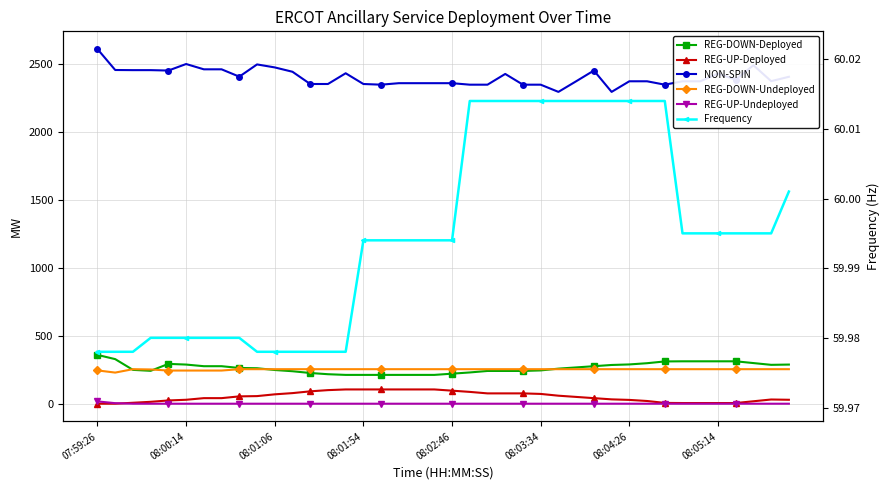

What is the value of the REG-UP-Deployed point at the 28th from the left?

50.0